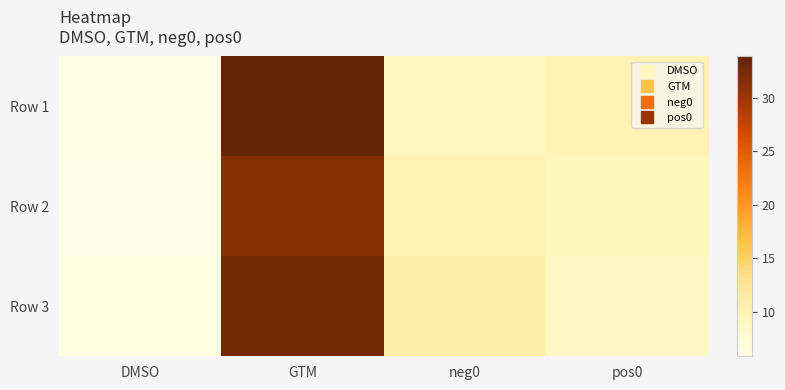

What is the minimum value shown in the chart?

5.8